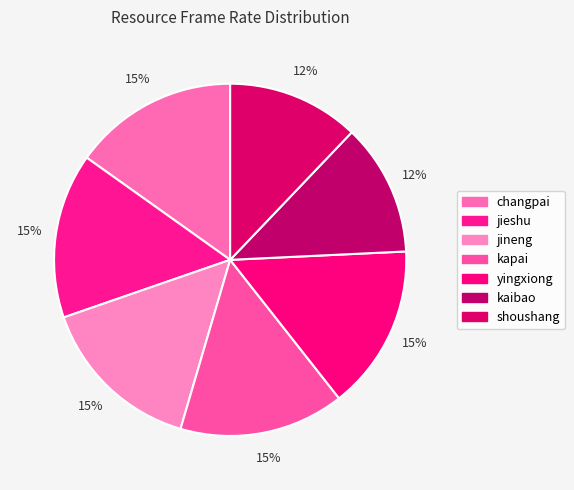

Which category has the biggest portion of the pie?

changpai